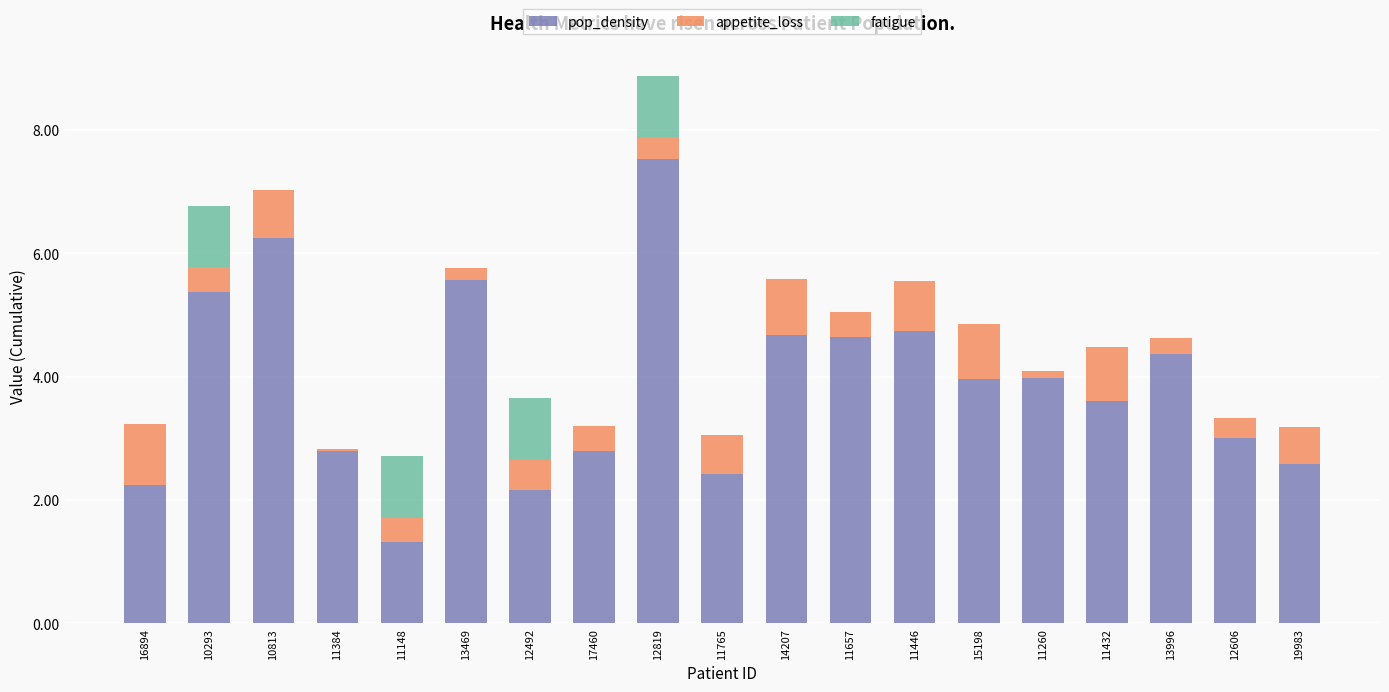

At which category is the sum across all series the highest?

12819